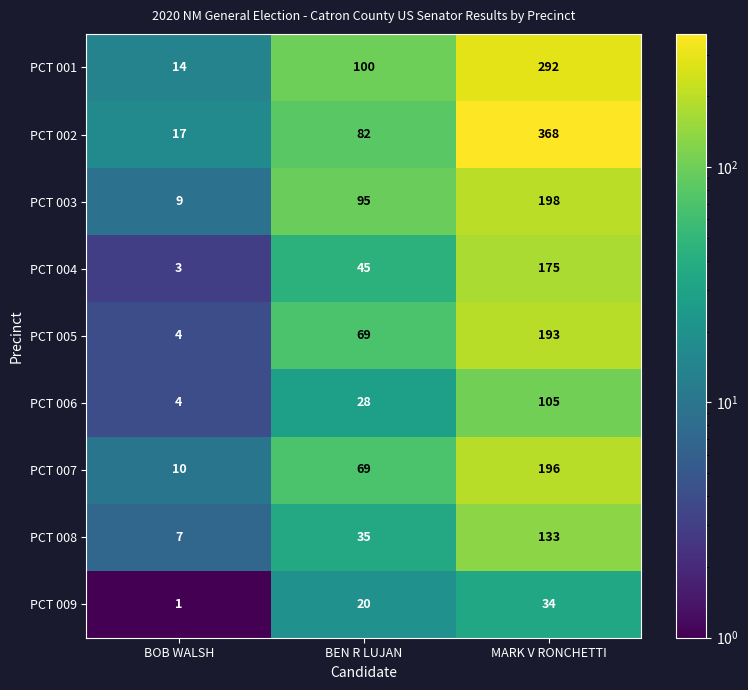

At how many categories does at least one series exceed 269?

1